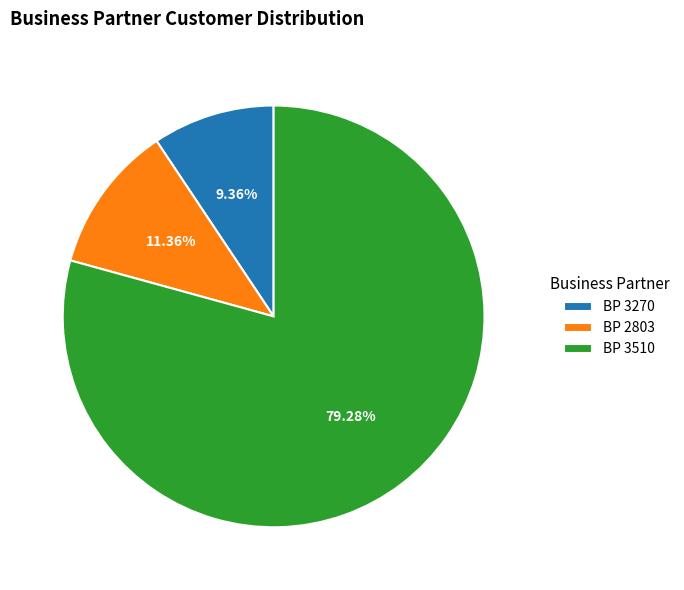

Is the sum of BP 2803 and BP 3510 greater than half?

Yes